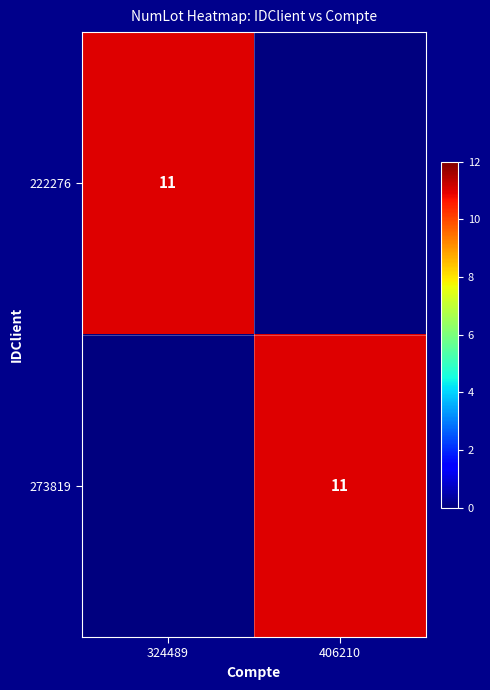

What is the difference between the highest and lowest values at 406210?

11